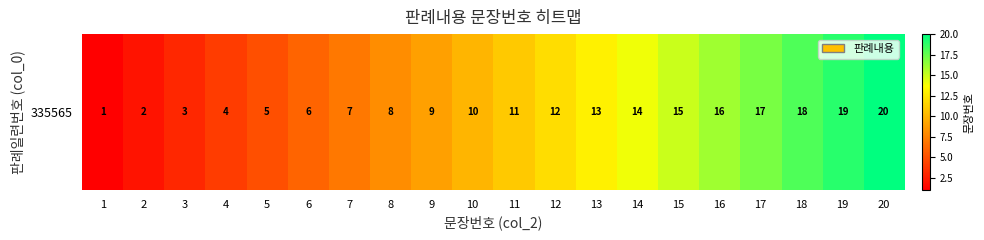

The chart shows a value of 5 at 5. True or false?

True